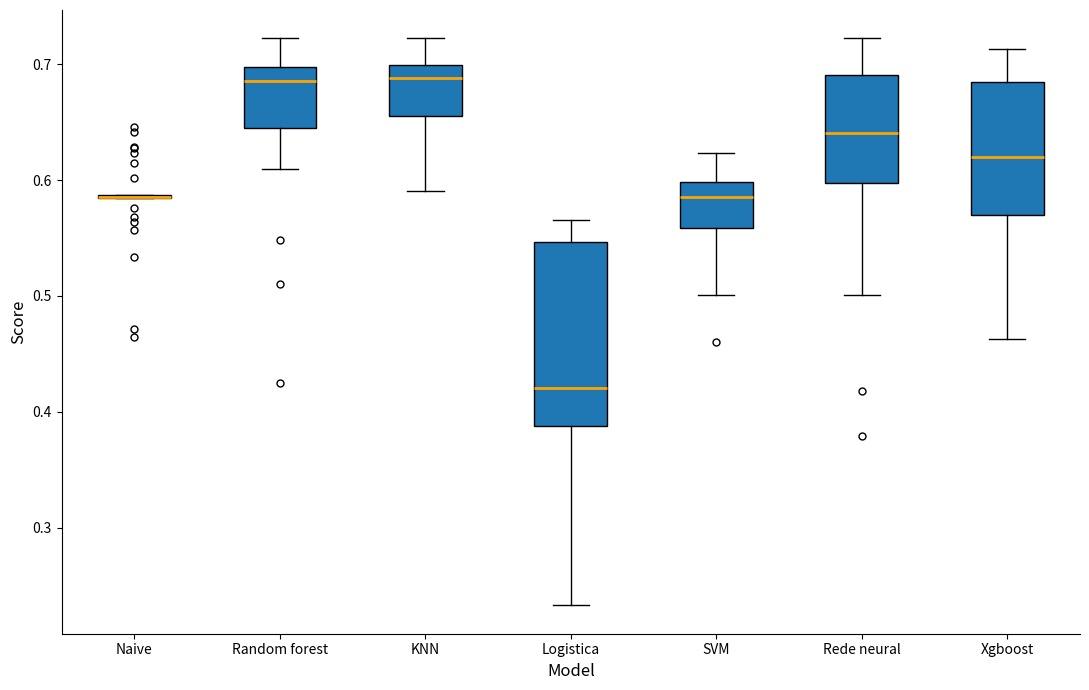

Reading left to right, read every box against the y-axis: the position of its median line, the range the box covers, and the ends of its whiskers. The values are not printed on the chart, so give them approximately, as read against the axis.

Naive: box collapsed to a line at 0.59, whiskers 0.58 to 0.59
Random forest: median 0.69, box 0.65 to 0.70, whiskers 0.61 to 0.72
KNN: median 0.69, box 0.66 to 0.70, whiskers 0.59 to 0.72
Logistica: median 0.42, box 0.39 to 0.55, whiskers 0.23 to 0.57
SVM: median 0.59, box 0.56 to 0.60, whiskers 0.50 to 0.62
Rede neural: median 0.64, box 0.60 to 0.69, whiskers 0.50 to 0.72
Xgboost: median 0.62, box 0.57 to 0.68, whiskers 0.46 to 0.71